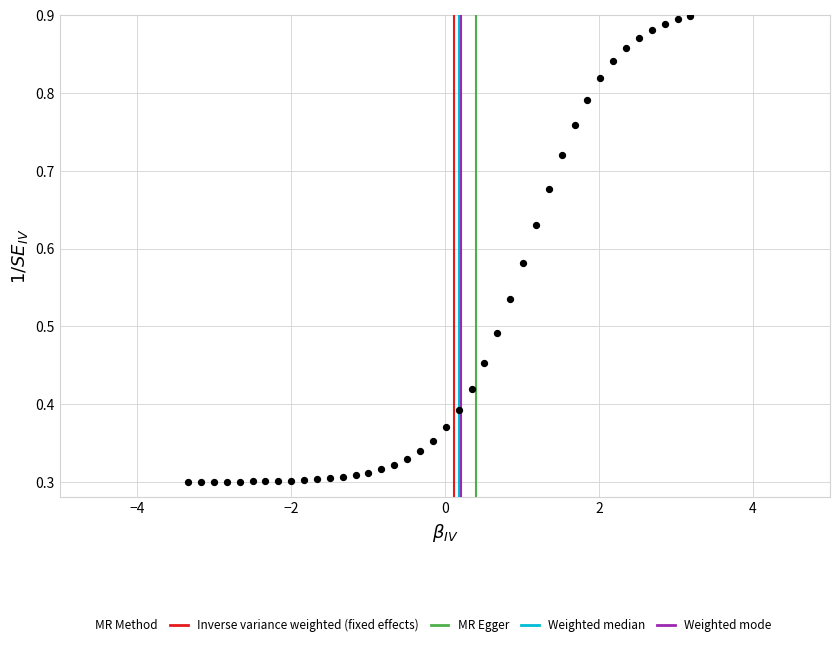

What is the range of X values (max minus min)?

6.5